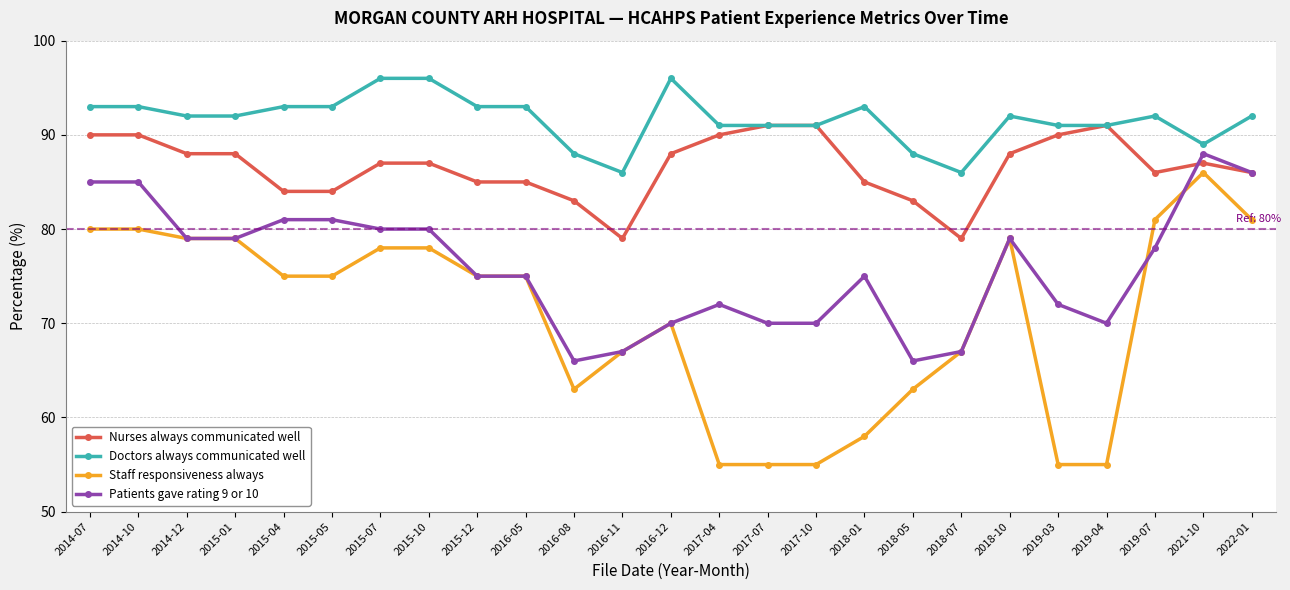

Is it true that Doctors always communicated well equals 41 at 2017-04?

False